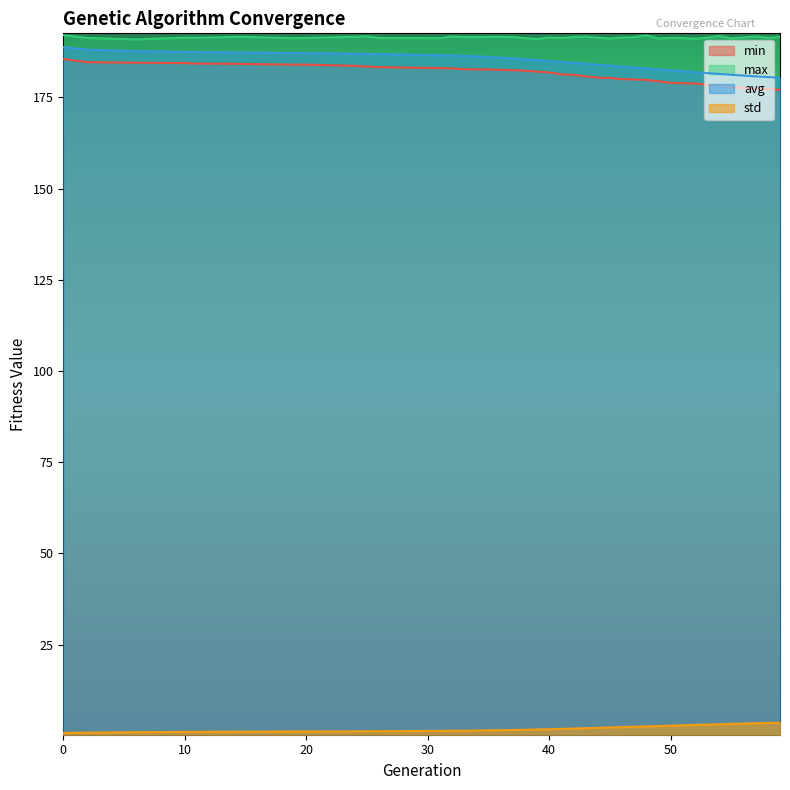

True or false: min and max intersect in this chart.

False